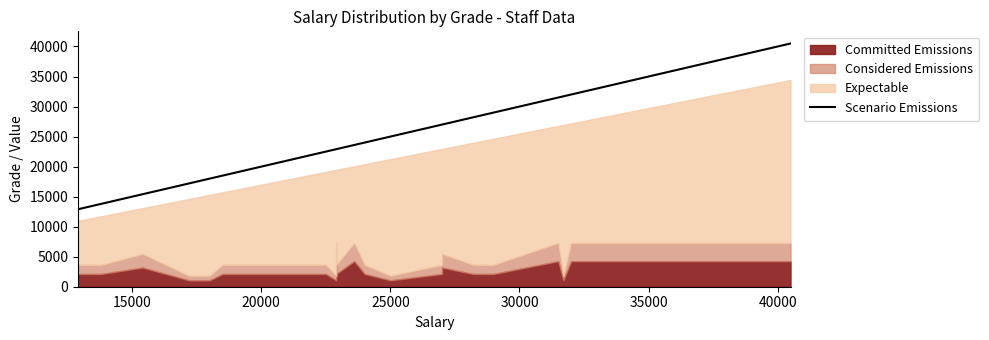

What is the label of the 27th point from the right?

25000